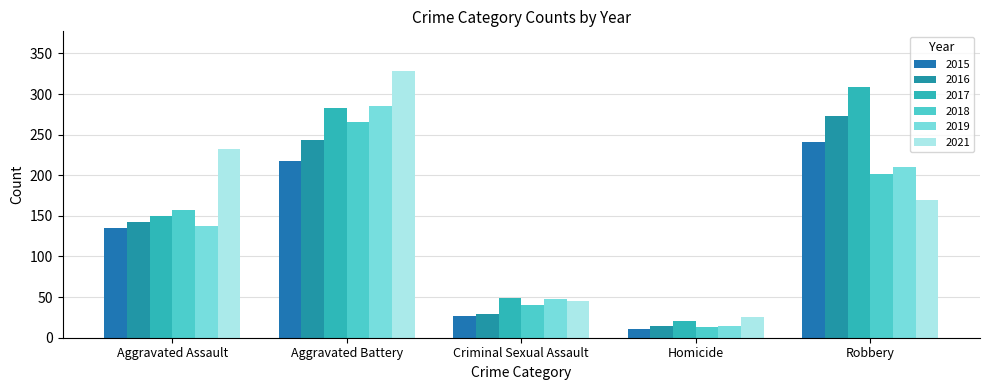

Where is 2019 nearest to the value 149?

Aggravated Assault